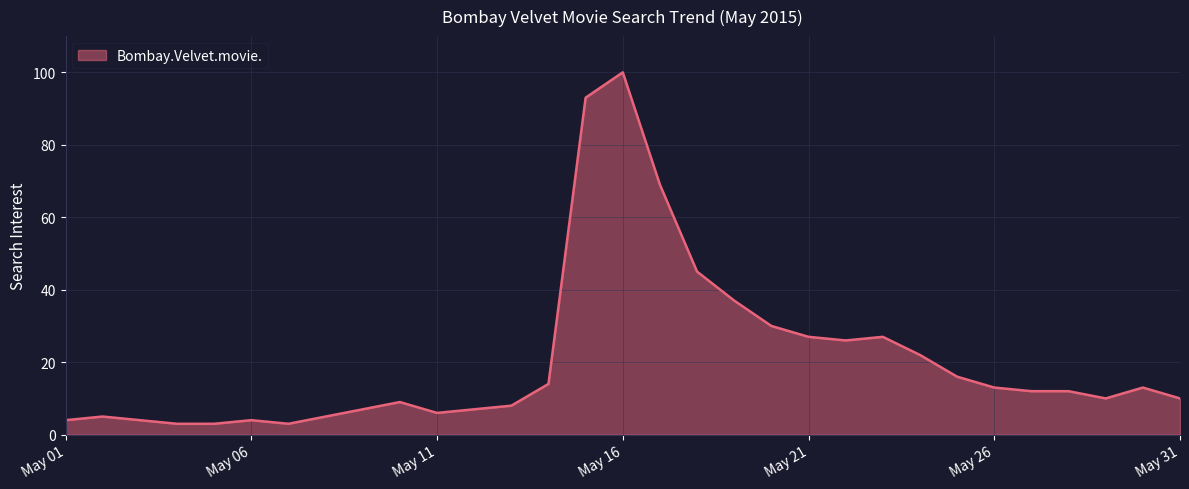

What is the smallest value displayed?

3